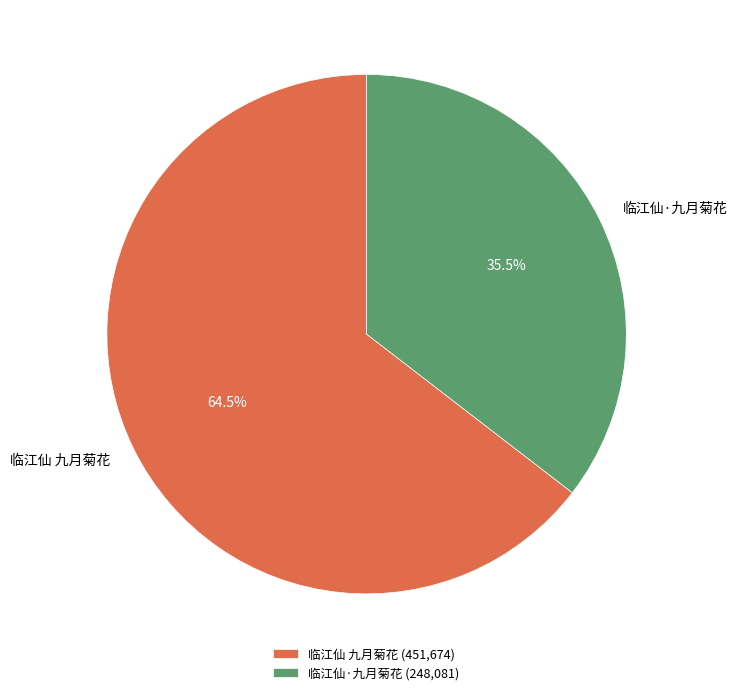

Do 临江仙 九月菊花 and 临江仙·九月菊花 together represent more than half of the pie?

Yes